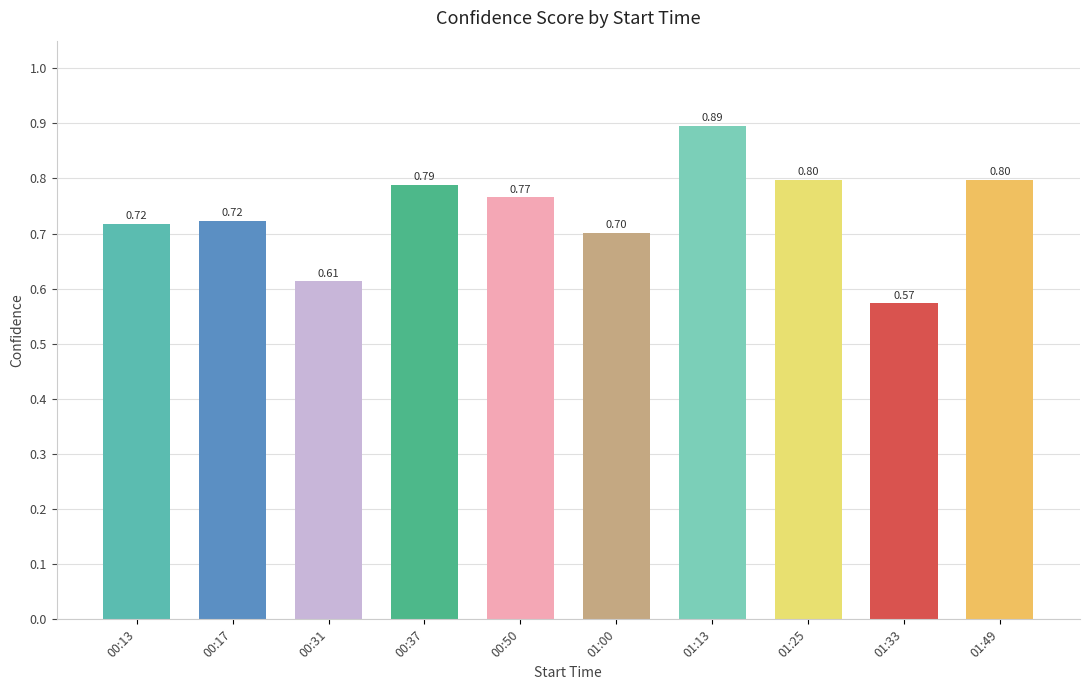

What is the average value?

0.7